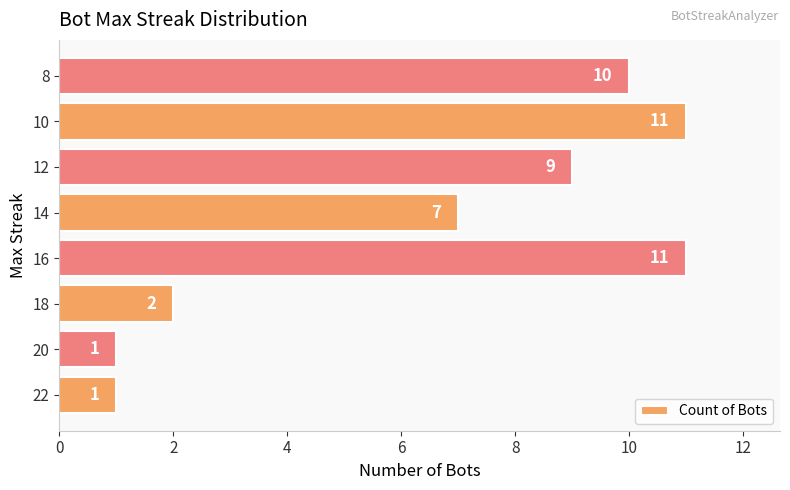

Is it true that the value at 16 is 11?

True